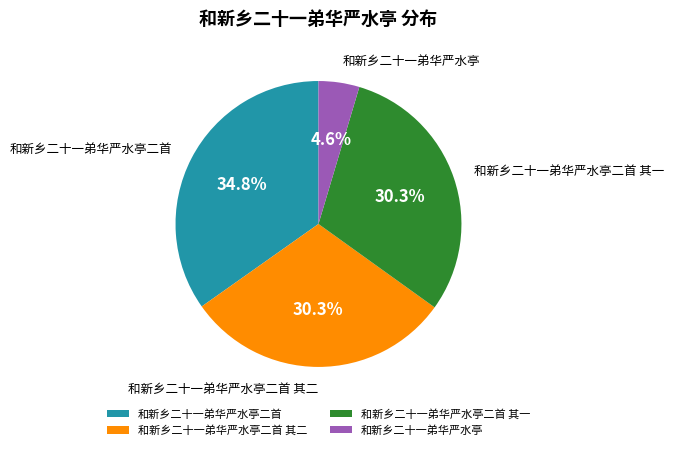

How many segments does this pie chart have?

4